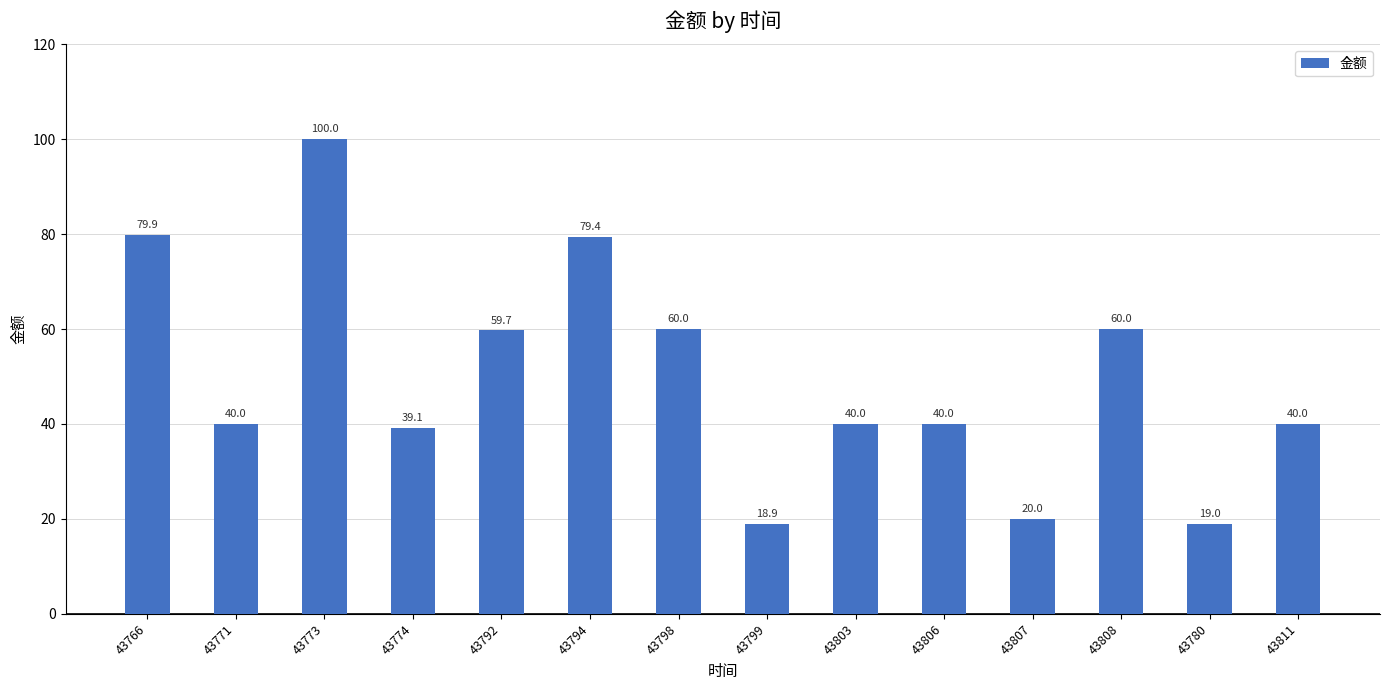

What is the change in value from 43799 to 43808?

+41.1